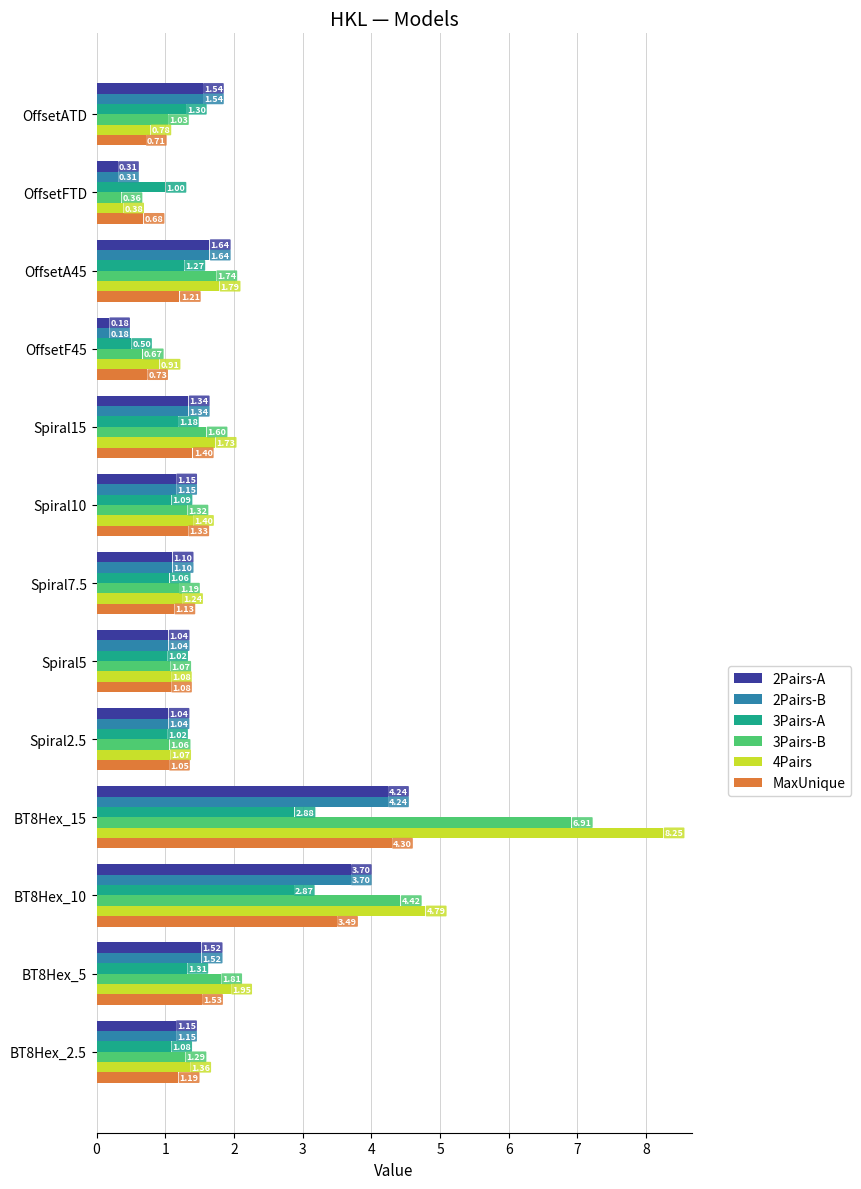

How many data points does each series have?

13